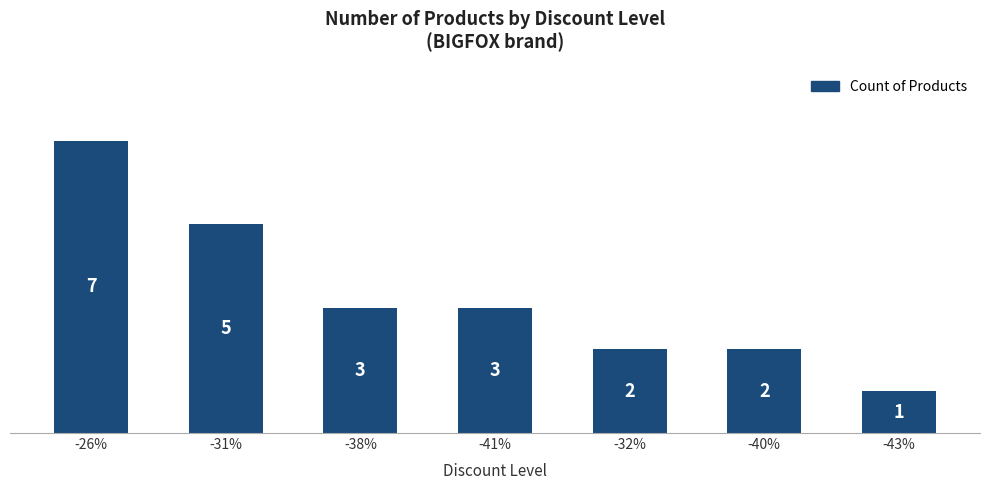

What is the difference between the maximum and minimum values?

6